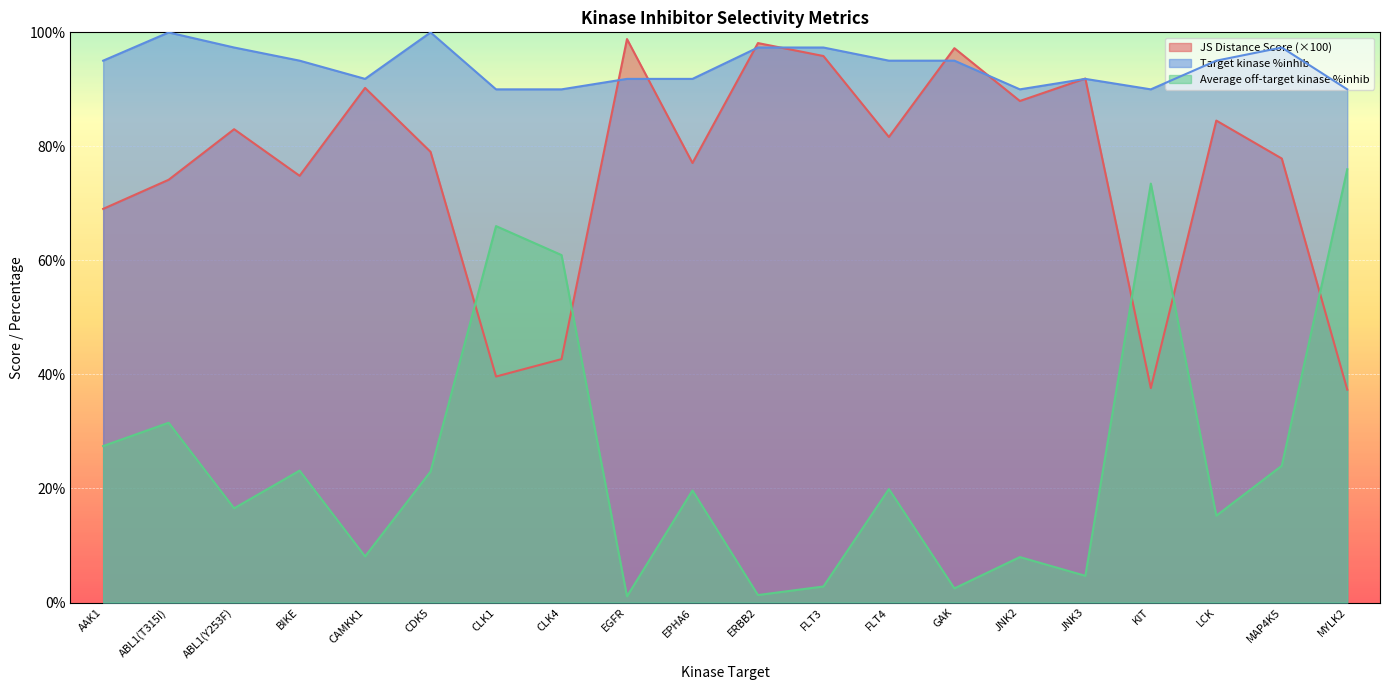

What is the lowest value of the Target kinase %inhib series?

90.0